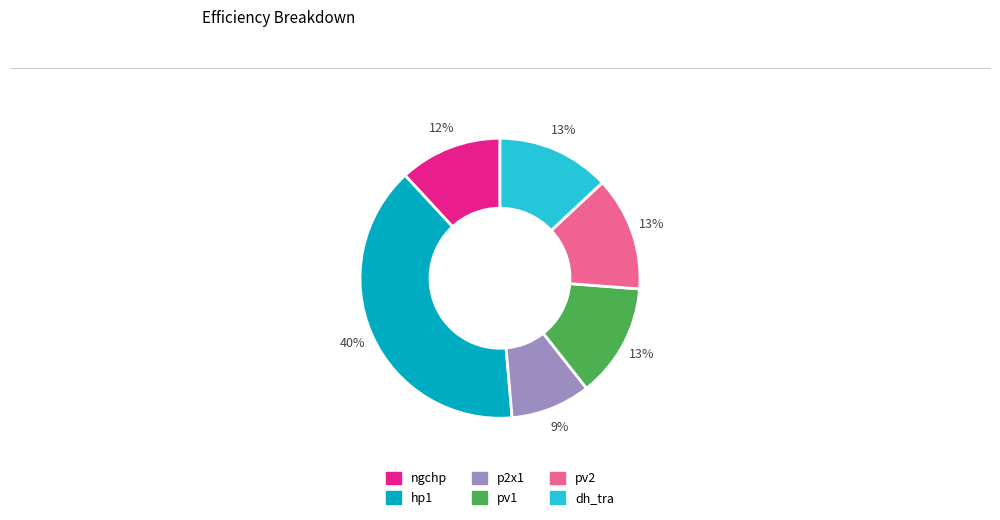

Which slice is the smallest?

p2x1